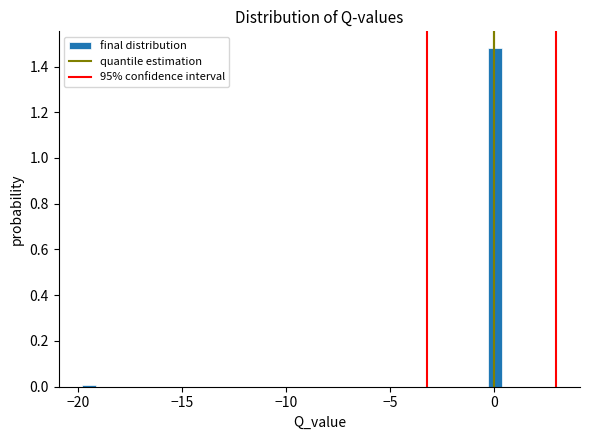

Read against the x-axis, roughly where is the centre of the tallest bar?

0.0